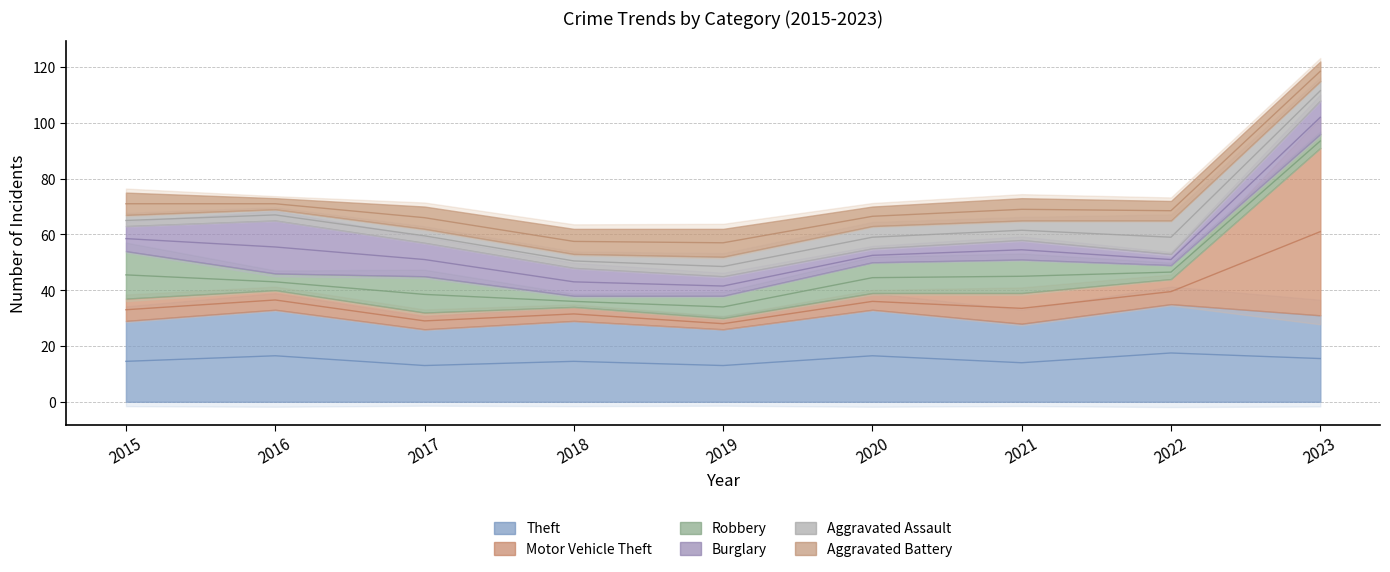

Where do Theft and Motor Vehicle Theft first cross each other?

2022 and 2023